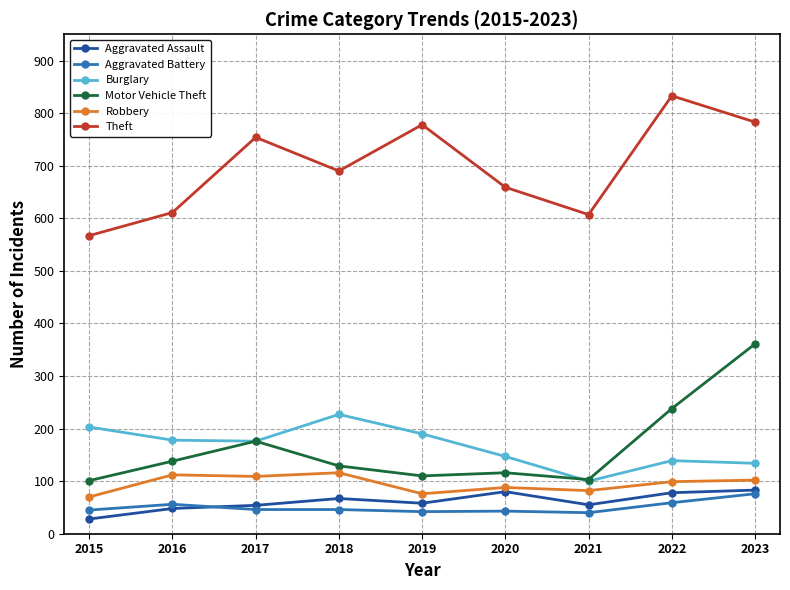

What value does the Motor Vehicle Theft series have at 2021, to the nearest 5?

105